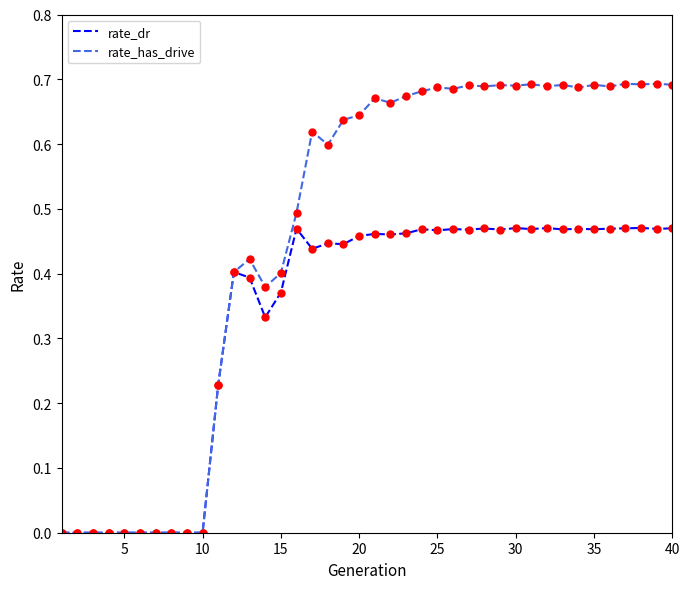

Which series has the largest total across all categories?

rate_has_drive